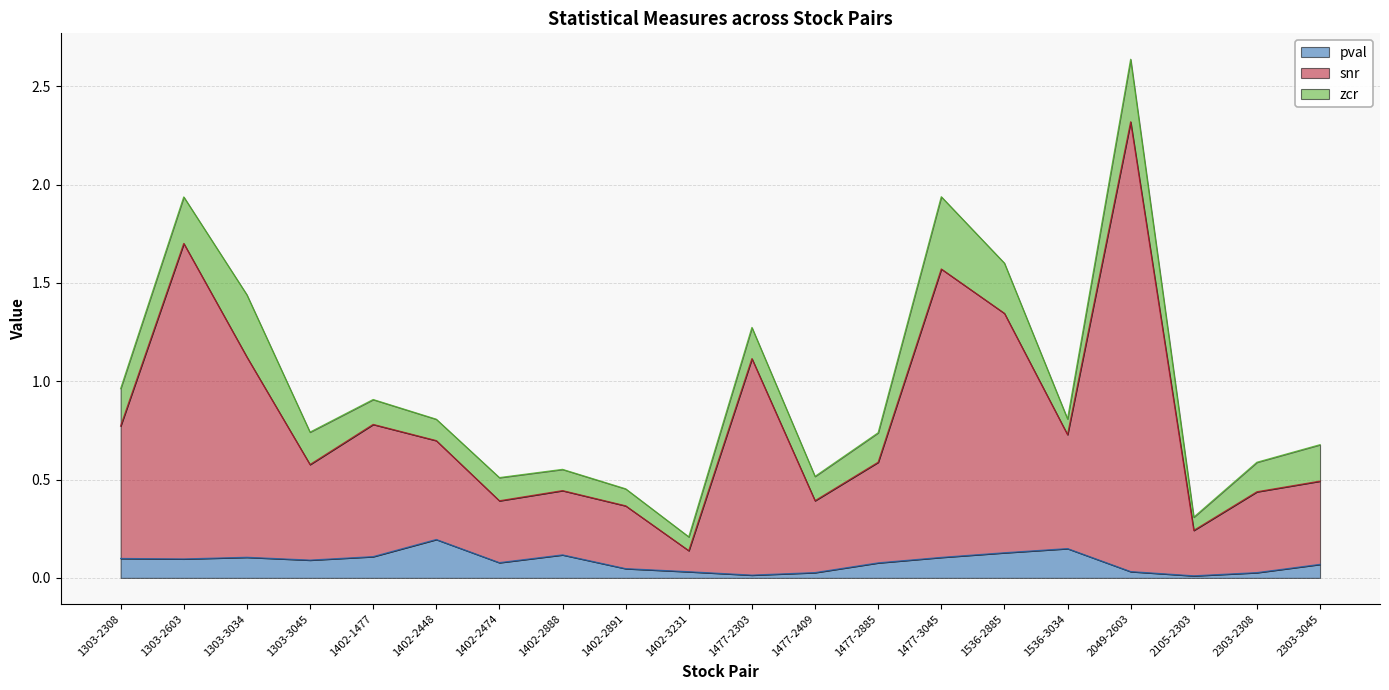

The value of pval at 1303-3045 is 0.1. True or false?

True